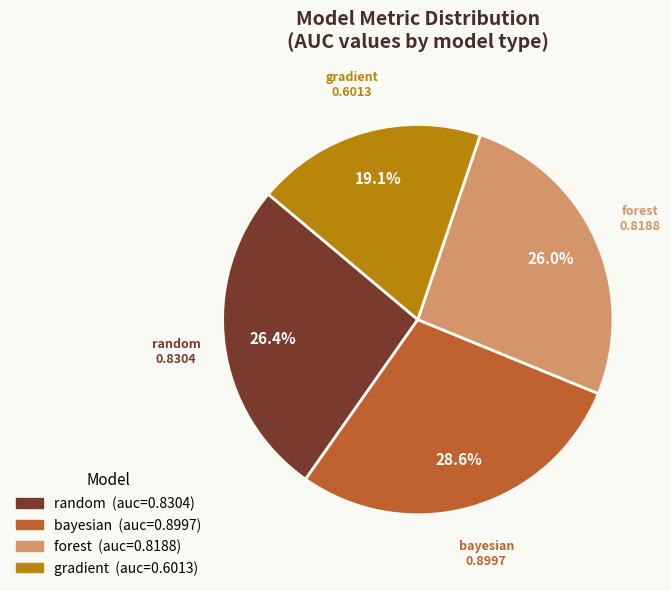

How many slices are in this pie chart?

4